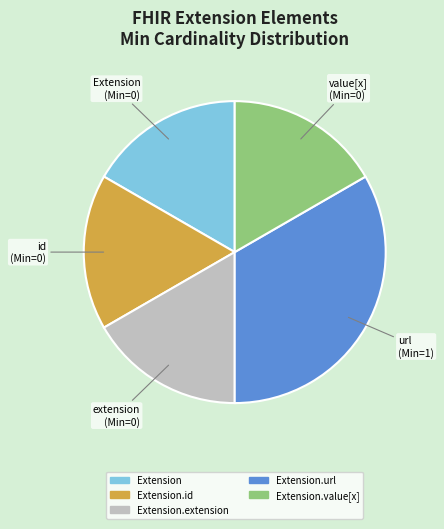

Is there any slice that represents more than half of the pie?

No